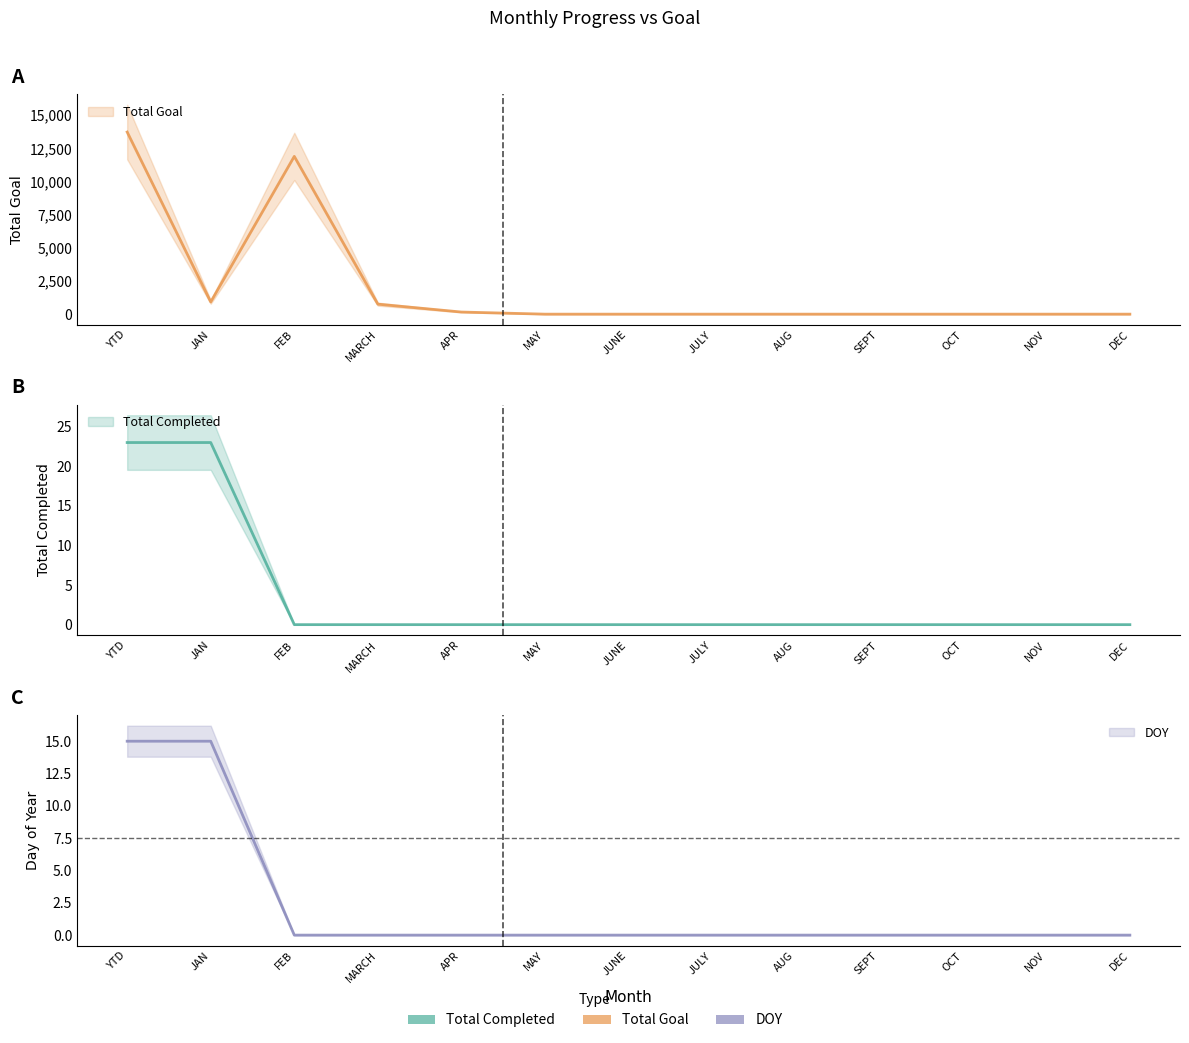

Which has a higher value, JAN or YTD?

JAN